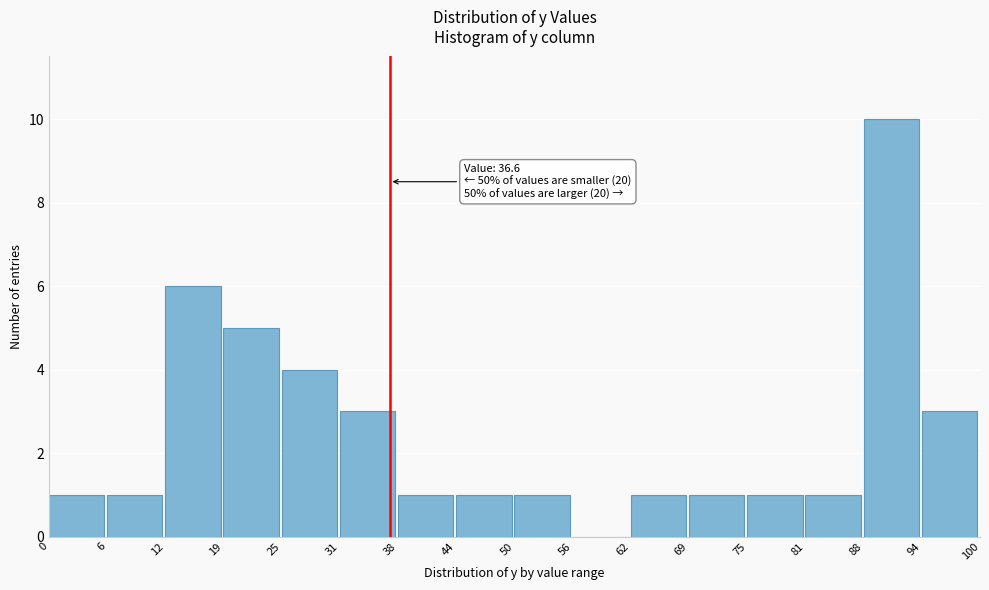

Which range on the x-axis has the tallest bar?

88 to 94